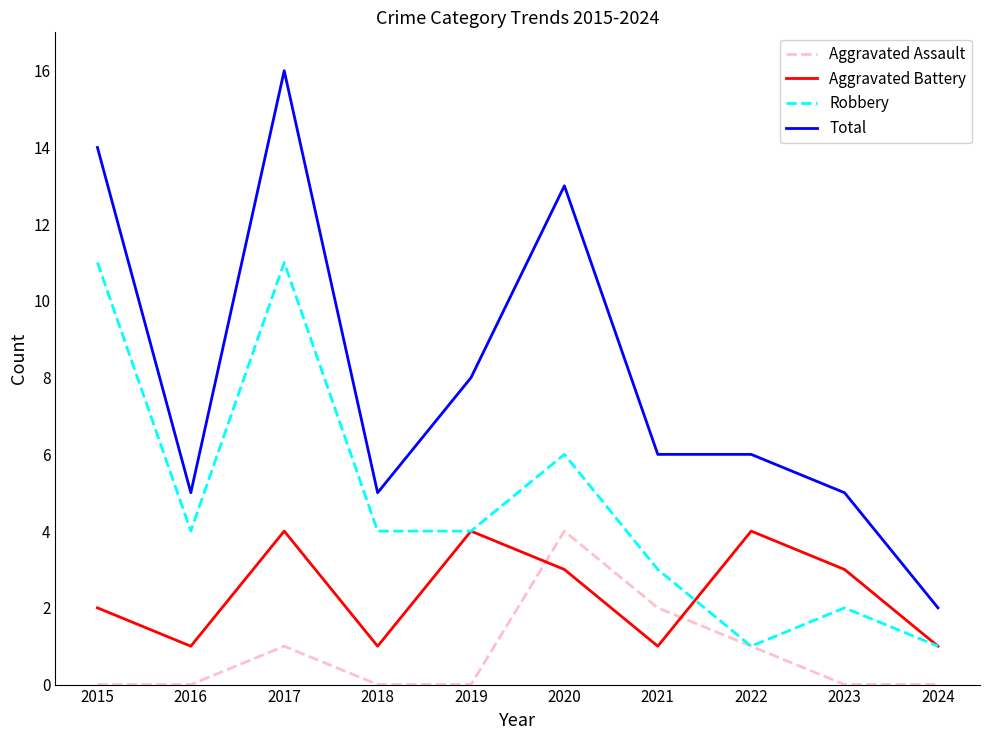

The Total series shows 1 at 2016. True or false?

False